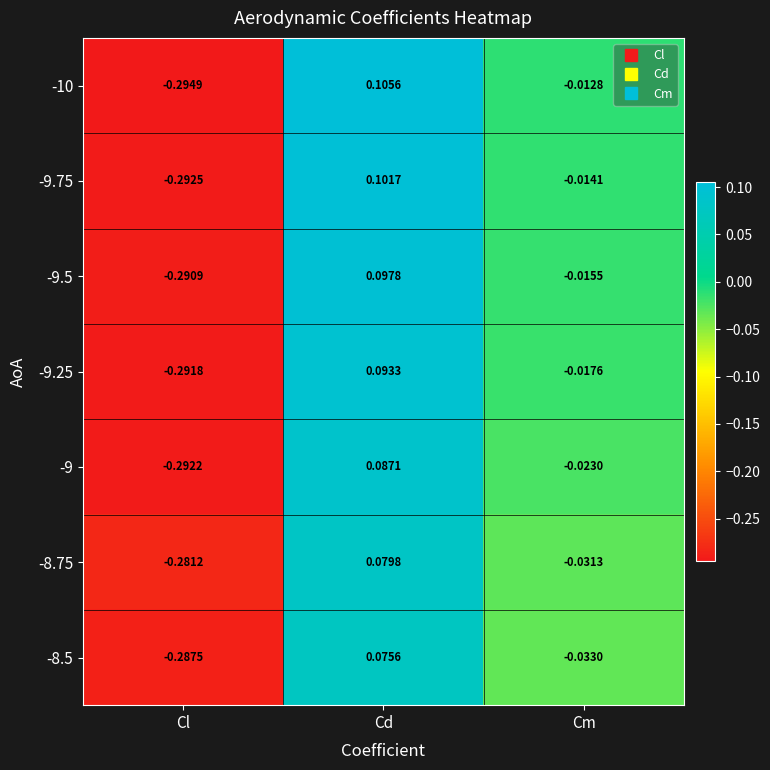

How many series are shown in this chart?

7